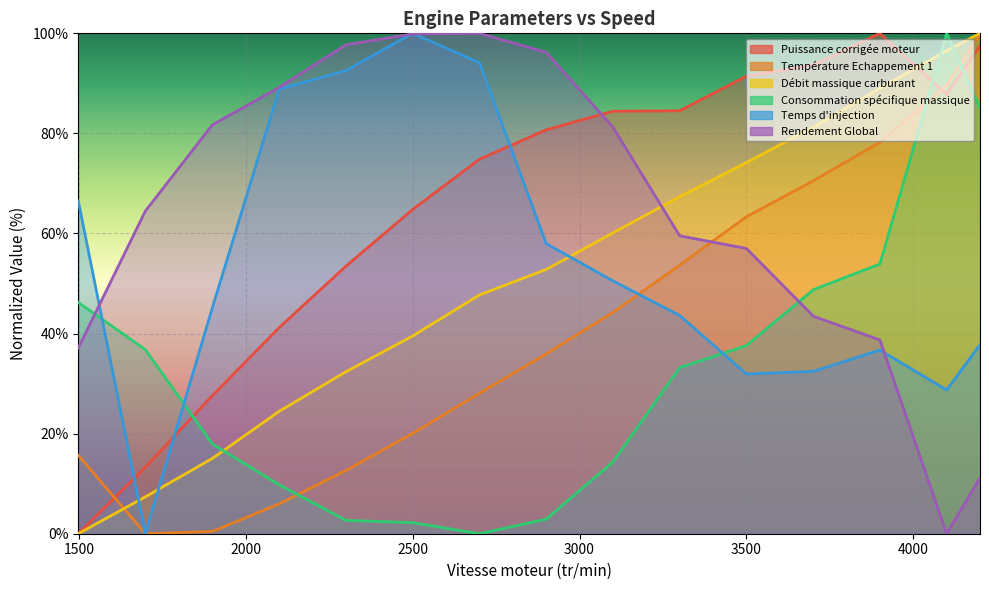

Reading left to right, extract all data points from this chart.

Puissance corrigée moteur: 1498=0.0	1699=13.3	1900=27.6	2100=41.2	2300=53.5	2500=64.8	2700=74.8	2900=80.7	3100=84.4	3300=84.5	3500=91.4	3701=93.7	3900=100.0	4100=87.8	4200=97.5
Température Echappement 1: 1498=15.7	1699=0.0	1900=0.5	2100=6.0	2300=12.6	2500=20.1	2700=28.1	2900=35.9	3100=44.2	3300=53.7	3500=63.3	3701=70.5	3900=78.2	4100=89.5	4200=100.0
Débit massique carburant: 1498=0.0	1699=7.4	1900=15.1	2100=24.5	2300=32.4	2500=39.5	2700=47.7	2900=52.8	3100=60.1	3300=67.3	3500=74.2	3701=81.3	3900=89.0	4100=96.5	4200=100.0
Consommation spécifique massique: 1498=46.2	1699=36.8	1900=17.9	2100=9.8	2300=2.7	2500=2.2	2700=0.0	2900=2.9	3100=14.3	3300=33.2	3500=37.6	3701=48.8	3900=53.9	4100=100.0	4200=85.1
Temps d'injection: 1498=66.5	1699=0.0	1900=45.2	2100=88.8	2300=92.6	2500=100.0	2700=94.1	2900=58.0	3100=50.5	3300=43.6	3500=31.9	3701=32.4	3900=36.7	4100=28.7	4200=37.8
Rendement Global: 1498=37.1	1699=64.5	1900=81.7	2100=89.2	2300=97.7	2500=99.9	2700=100.0	2900=96.2	3100=81.3	3300=59.5	3500=57.0	3701=43.4	3900=38.7	4100=0.0	4200=11.1